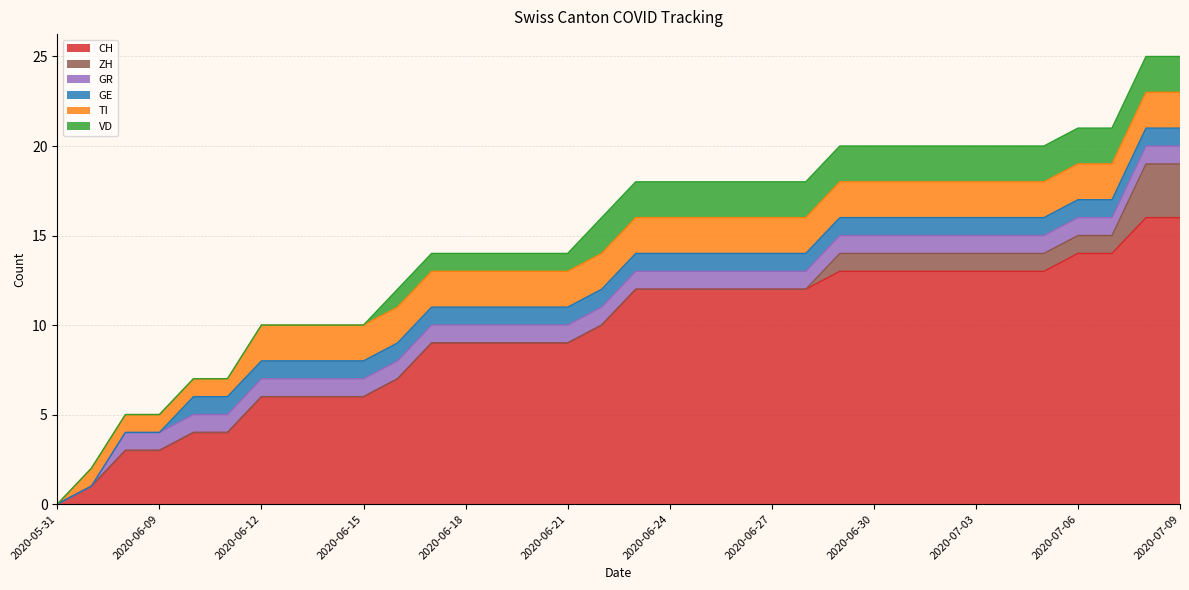

At which label is GR closest to 0?

2020-05-31